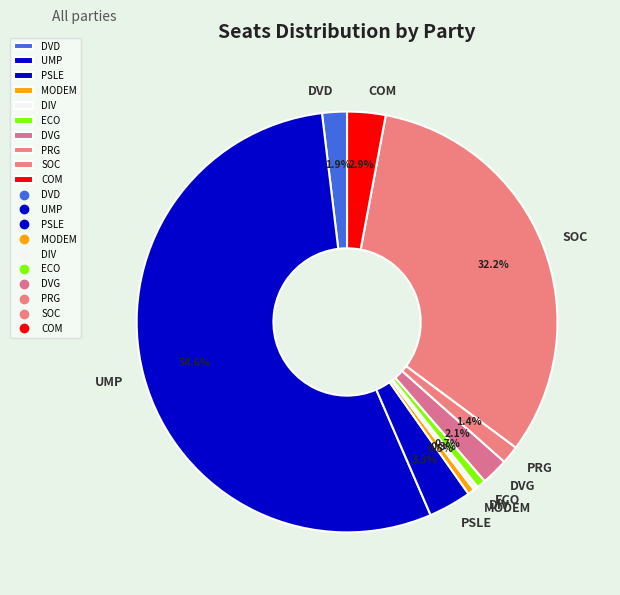

To the nearest percent, what portion does DVG represent?

2%